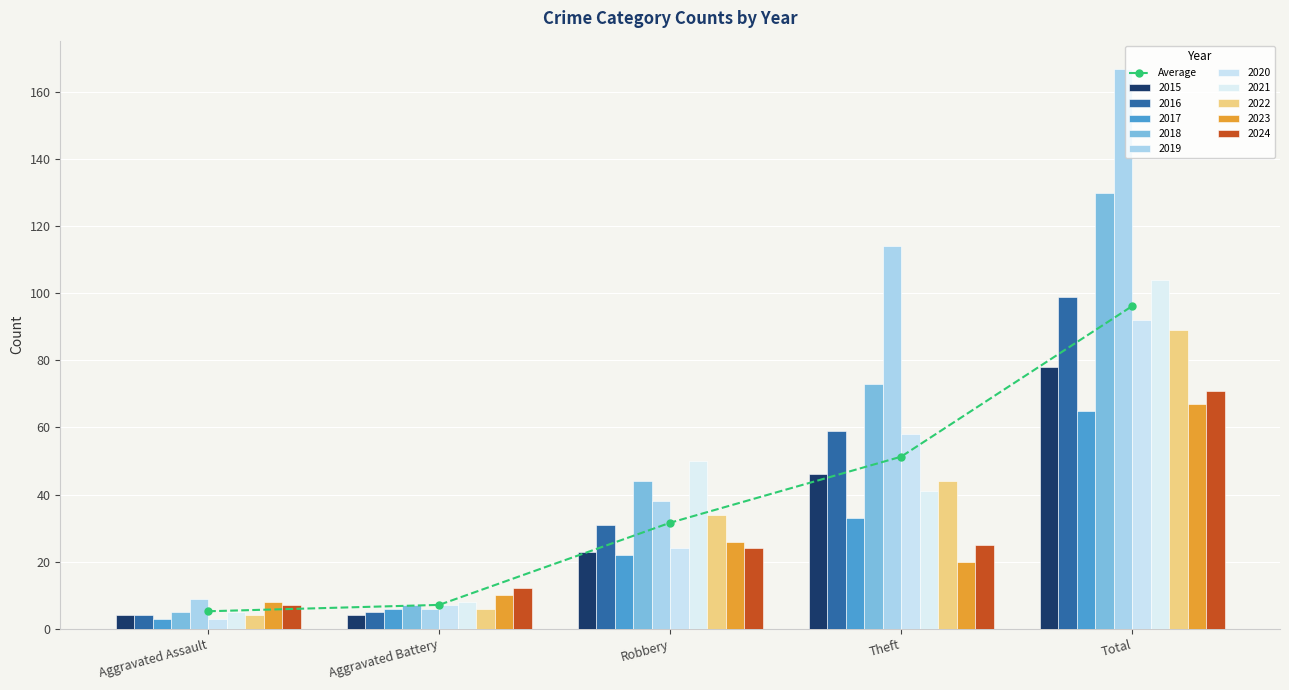

List the labels in order of value, smallest first.

Aggravated Assault, Aggravated Battery, Robbery, Theft, Total